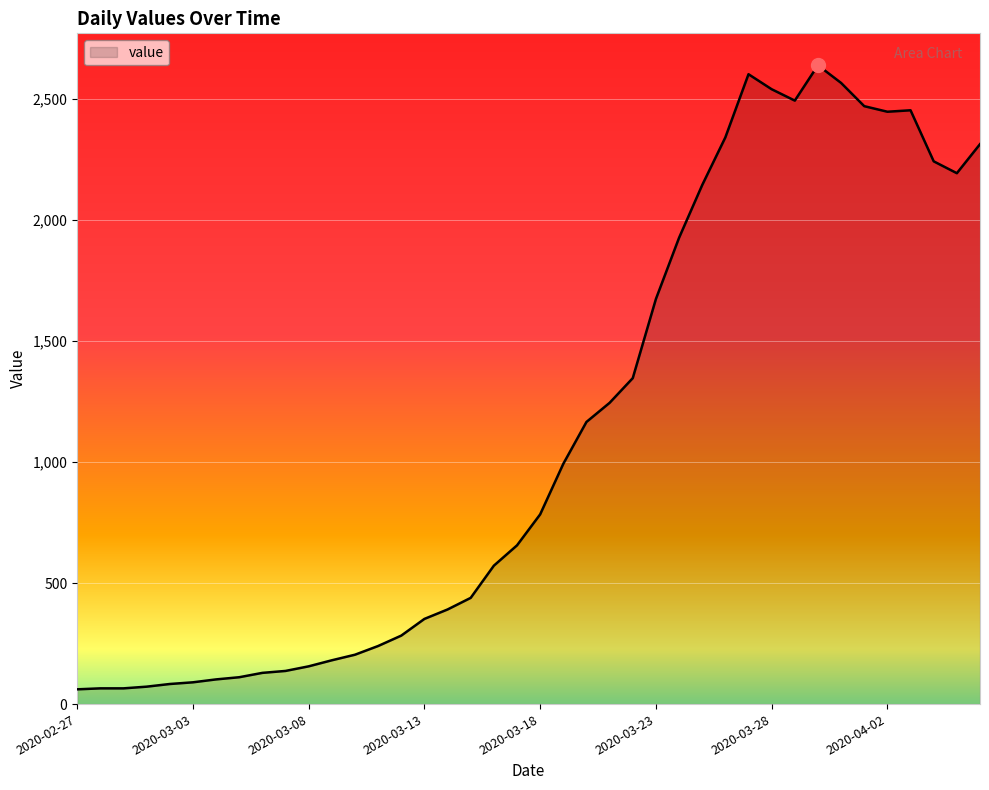

What is the average value?

1125